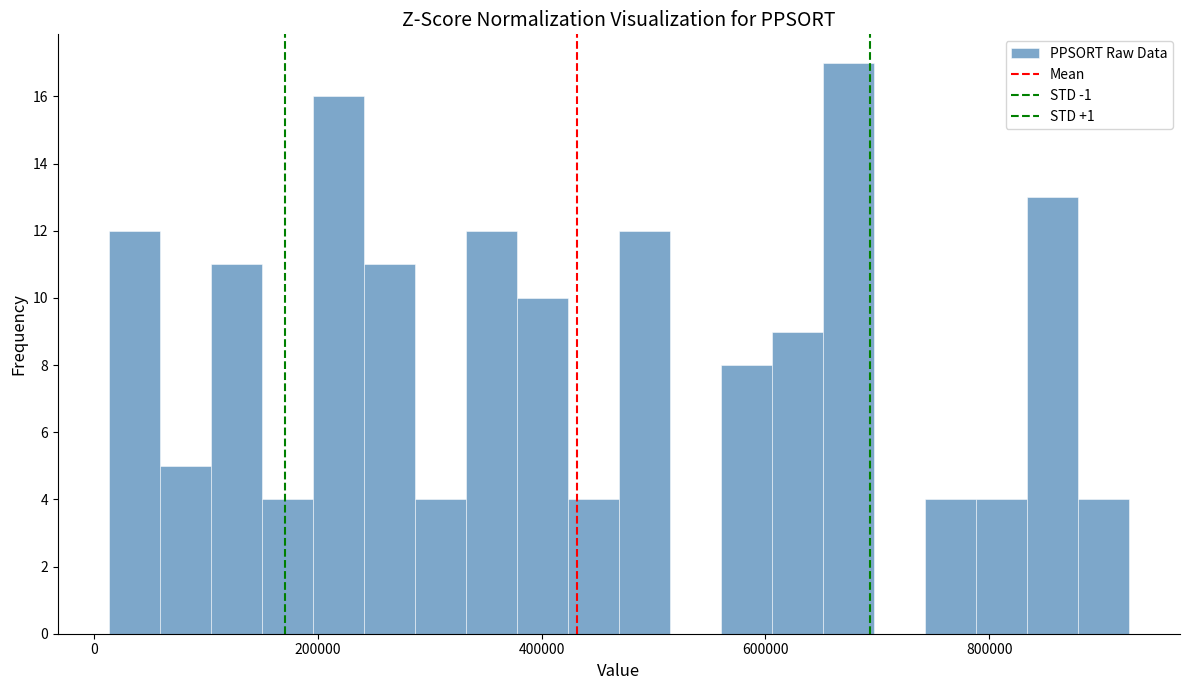

Read against the x-axis, roughly where is the centre of the tallest bar?

680000